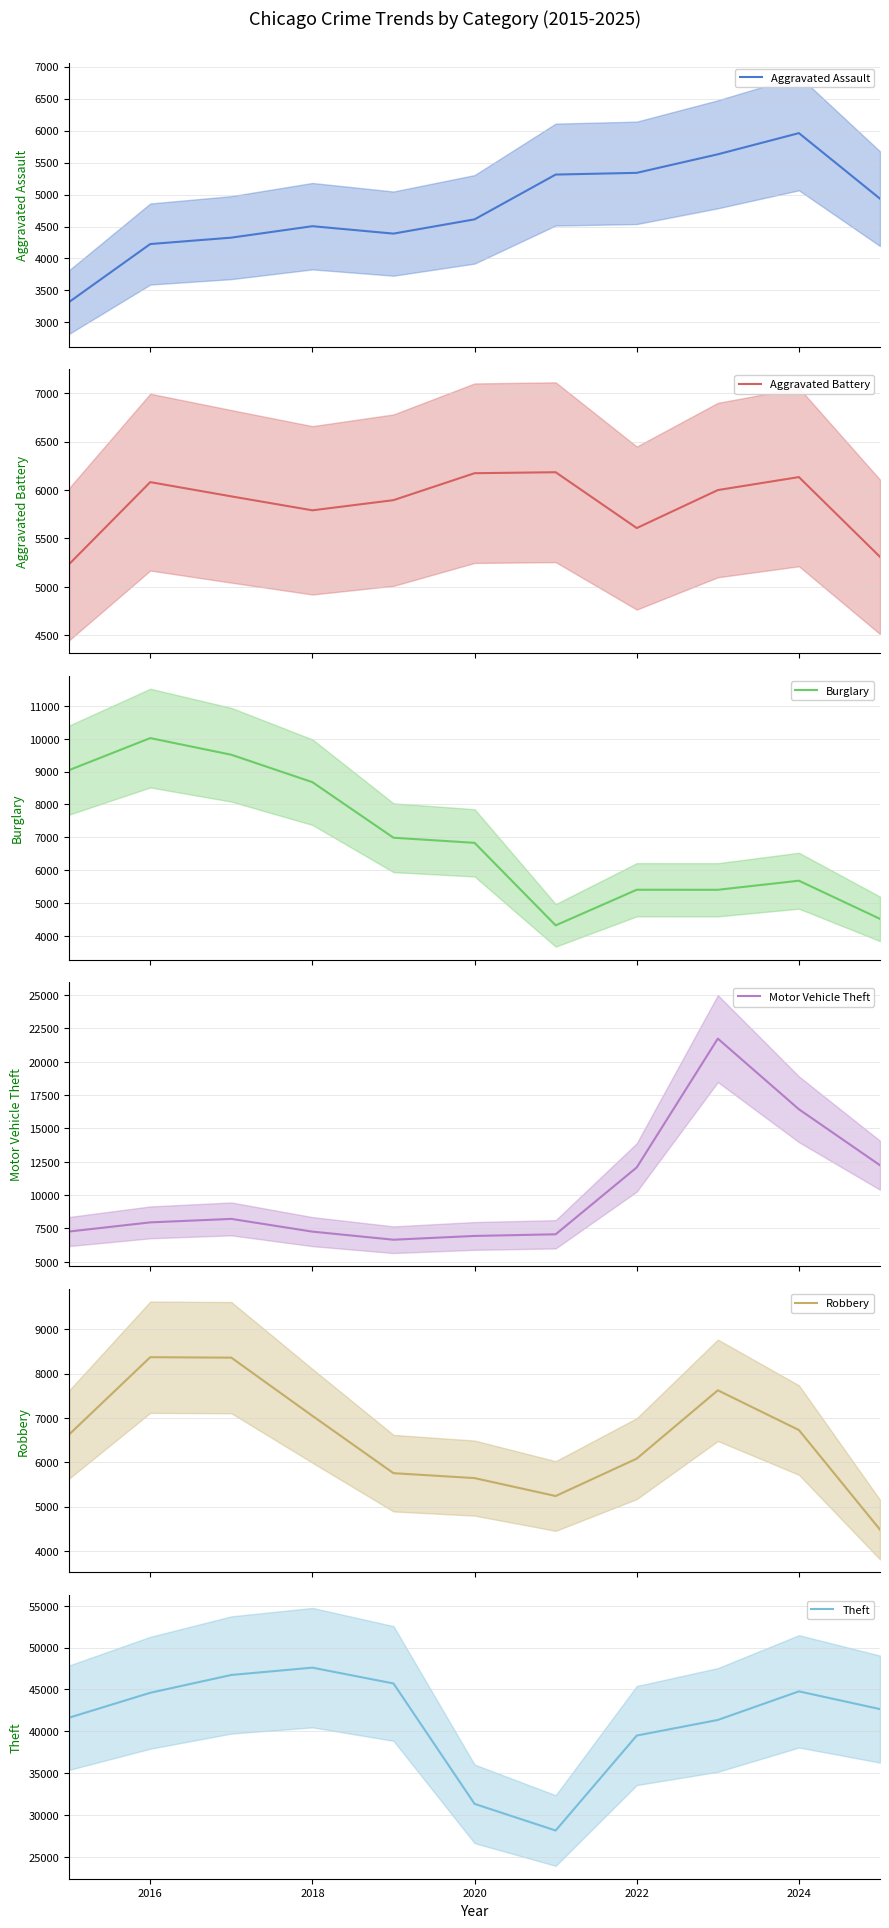

Which category has the highest value in the Theft series?

2018